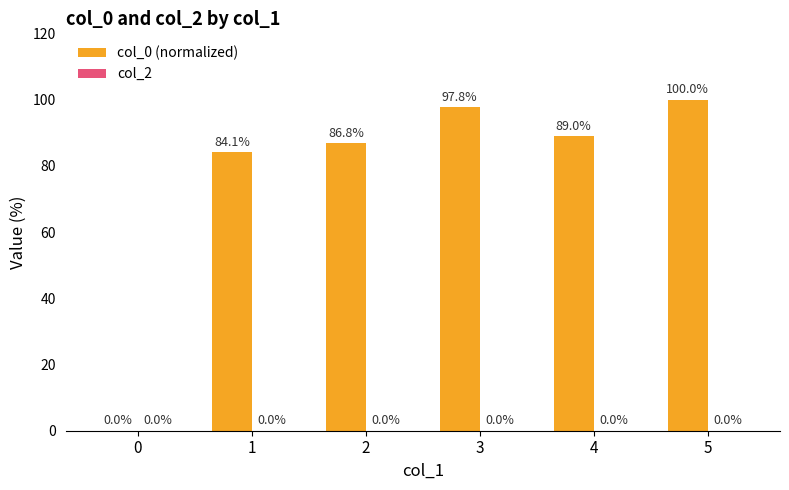

What is the change in value from 3 to 5?

+2.2